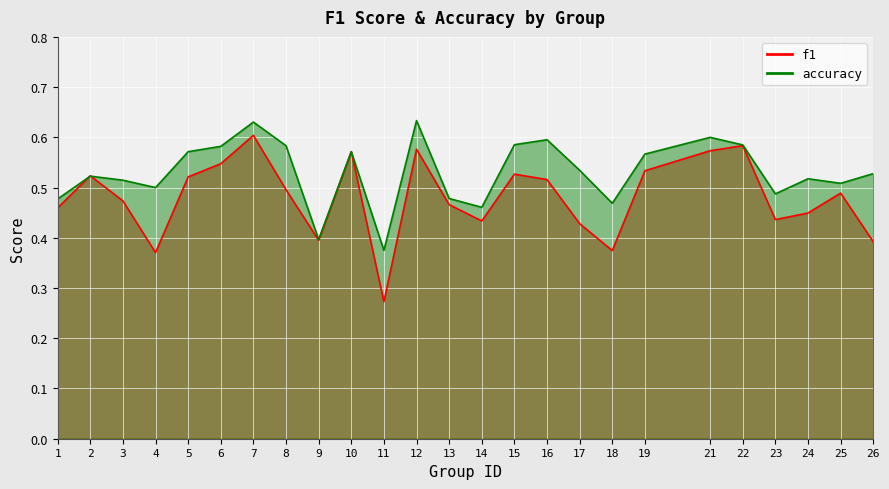

What is the approximate value of f1 at 14?

0.4